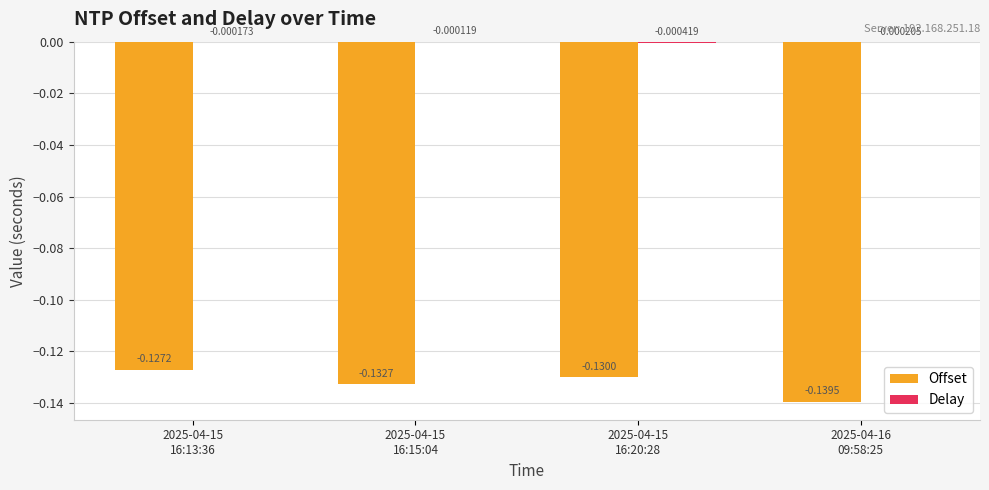

What is the sum of all Offset values?

-0.5